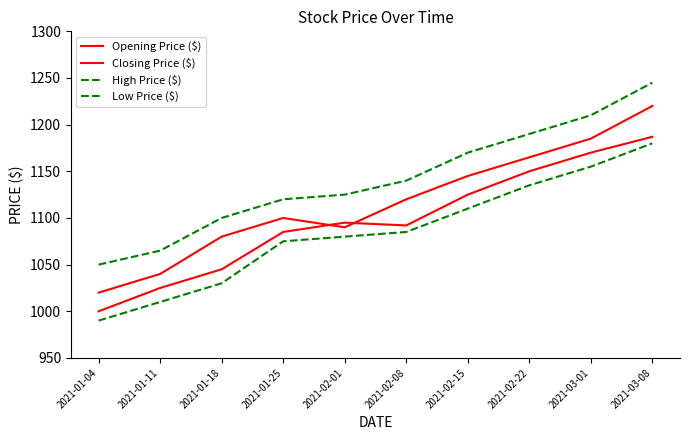

Does the chart display data point markers on the line(s)?

No